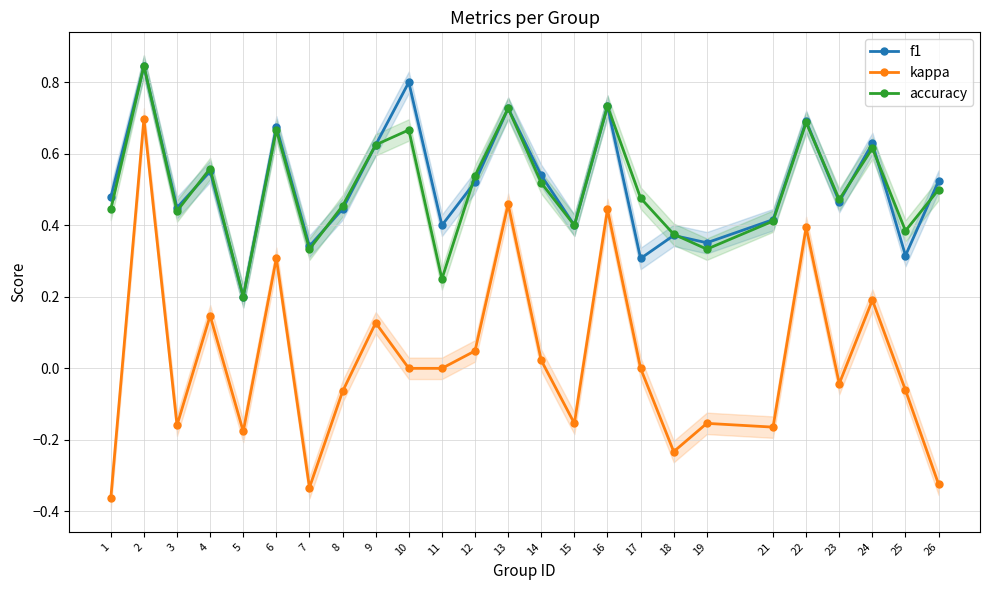

Read the f1 value at 10.

0.8